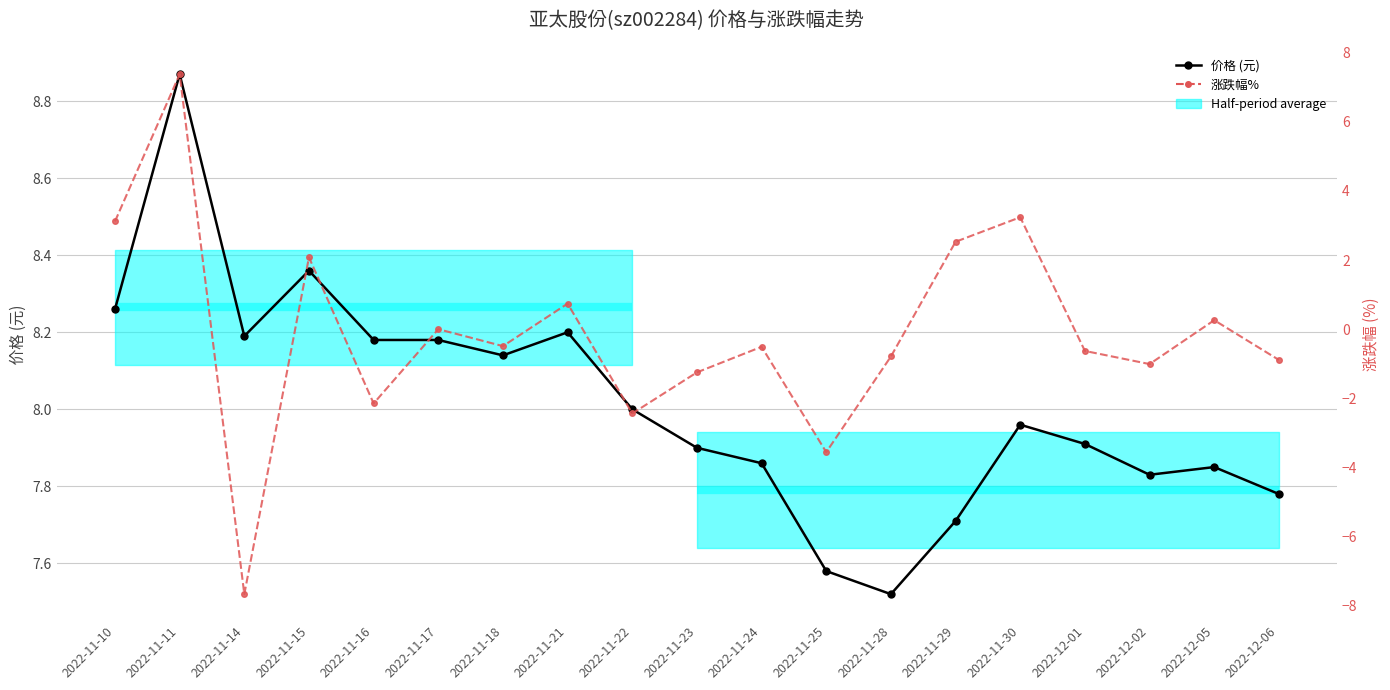

What is the minimum value shown in the chart?

-7.7